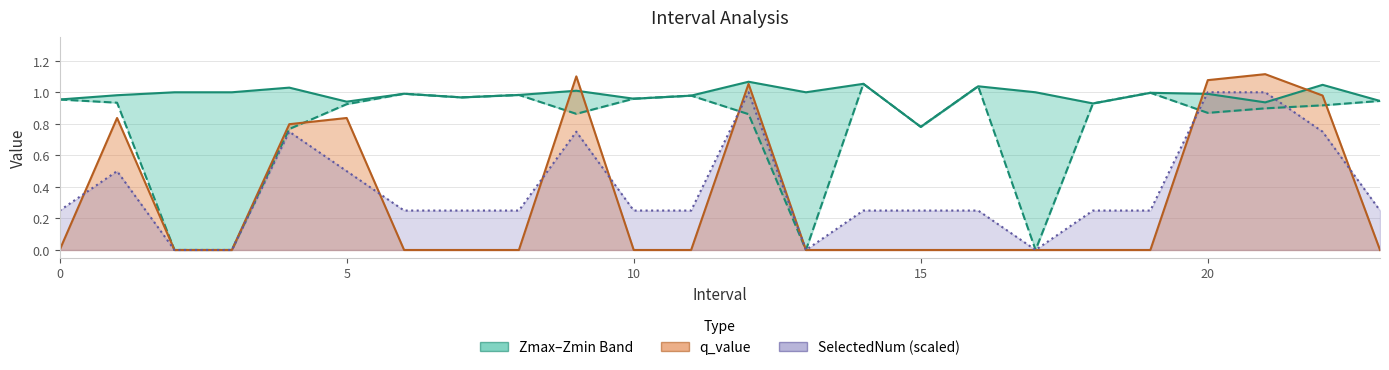

How many intersections are there between Zmax and q_value line?

4